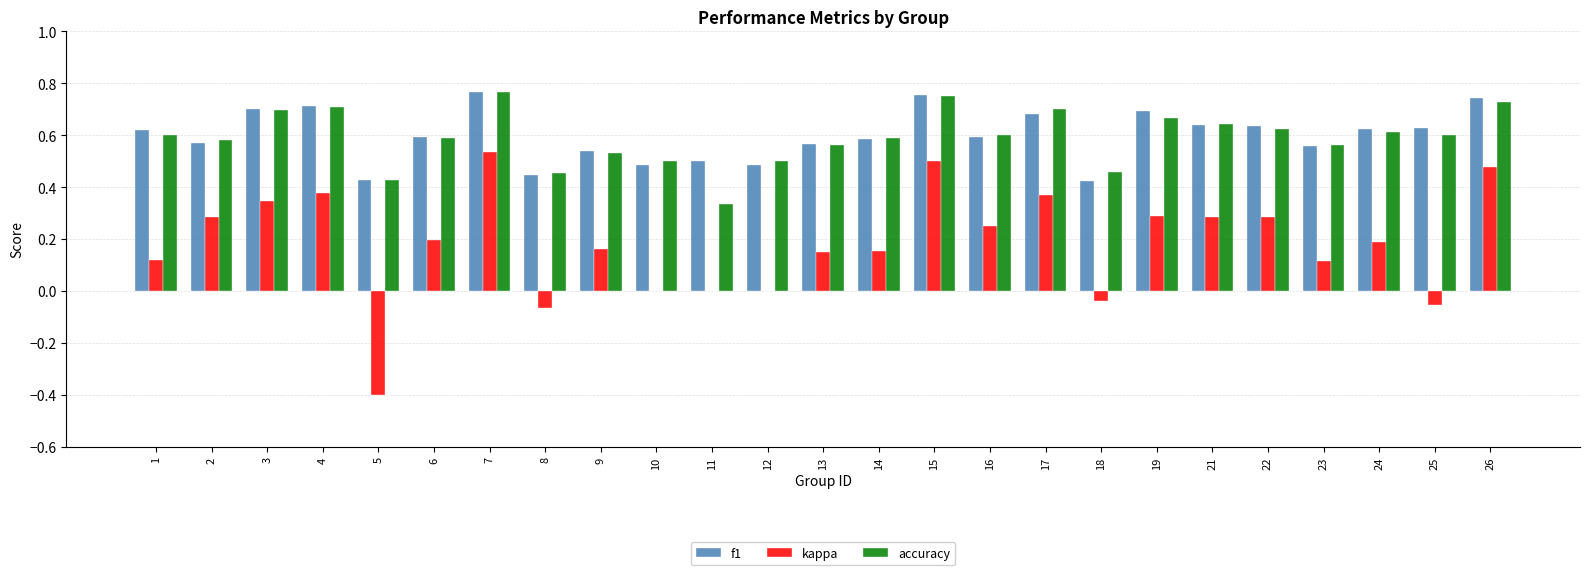

Which series changed the most between 8 and 11?

accuracy